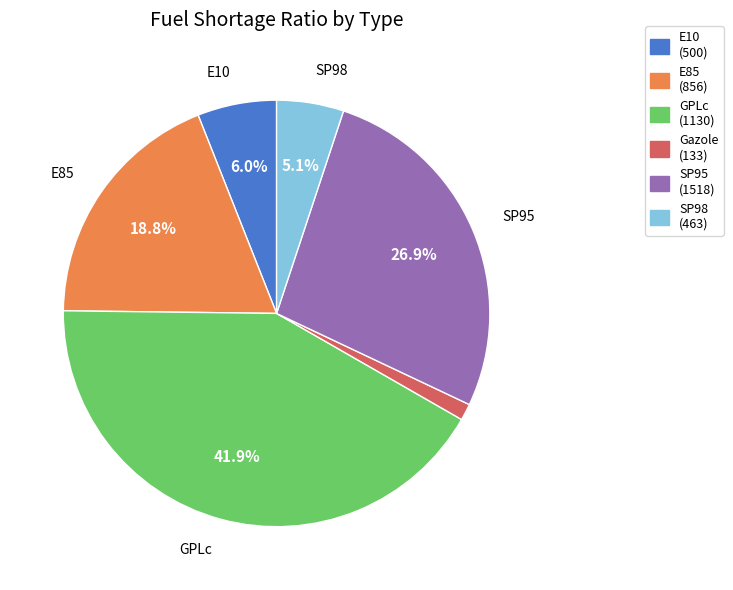

Which has a higher value, SP95 or SP98?

SP95